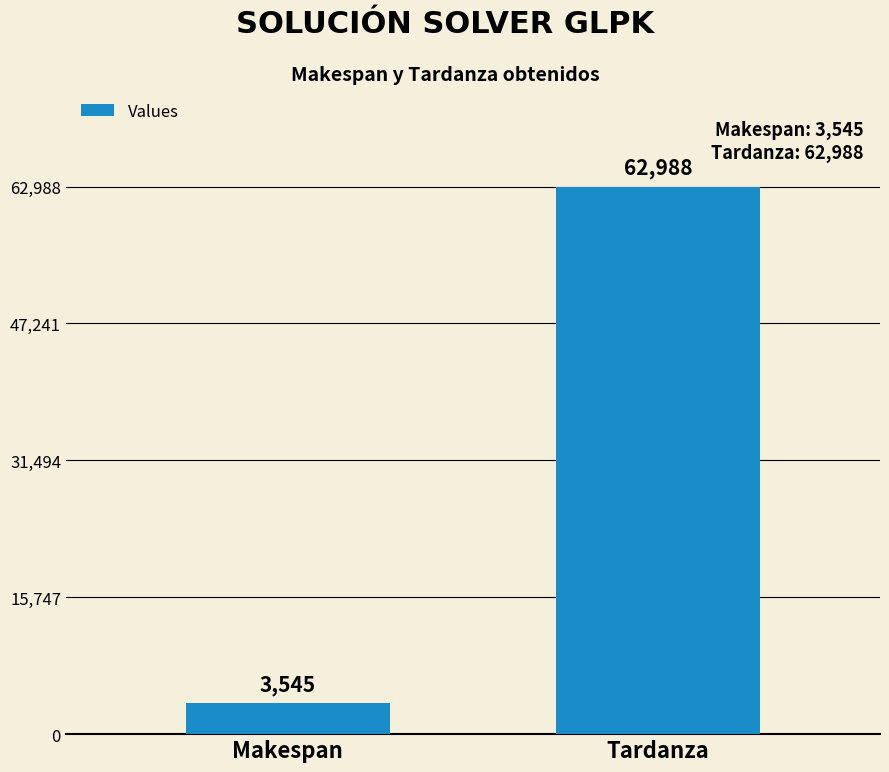

What is the change in value from Makespan to Tardanza?

+59443